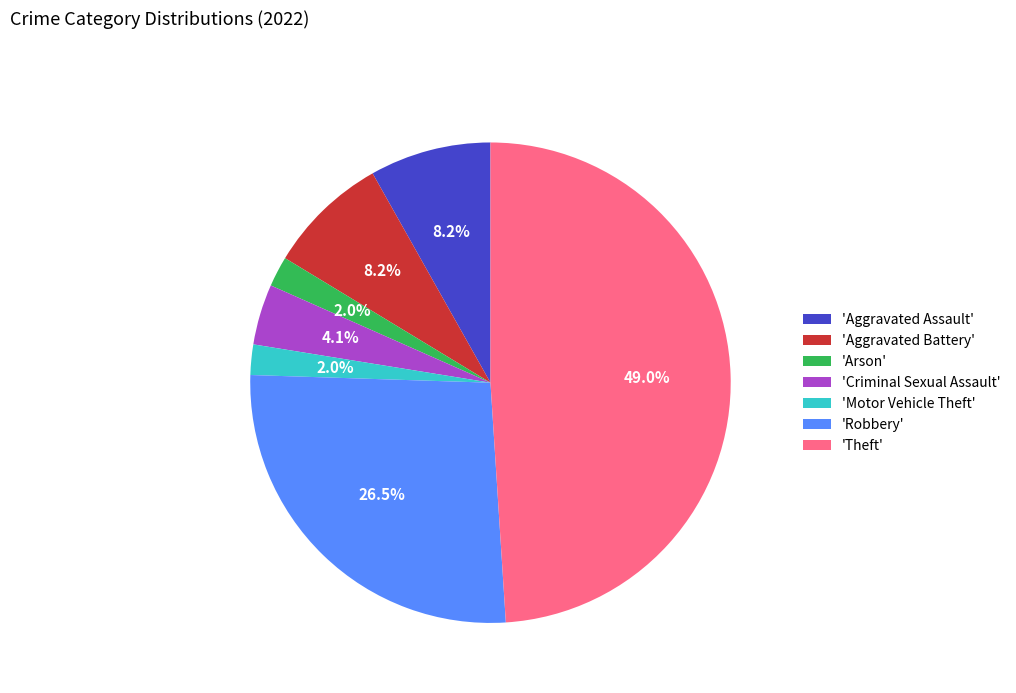

What percentage do 'Criminal Sexual Assault' and 'Theft' together represent?

53.1%